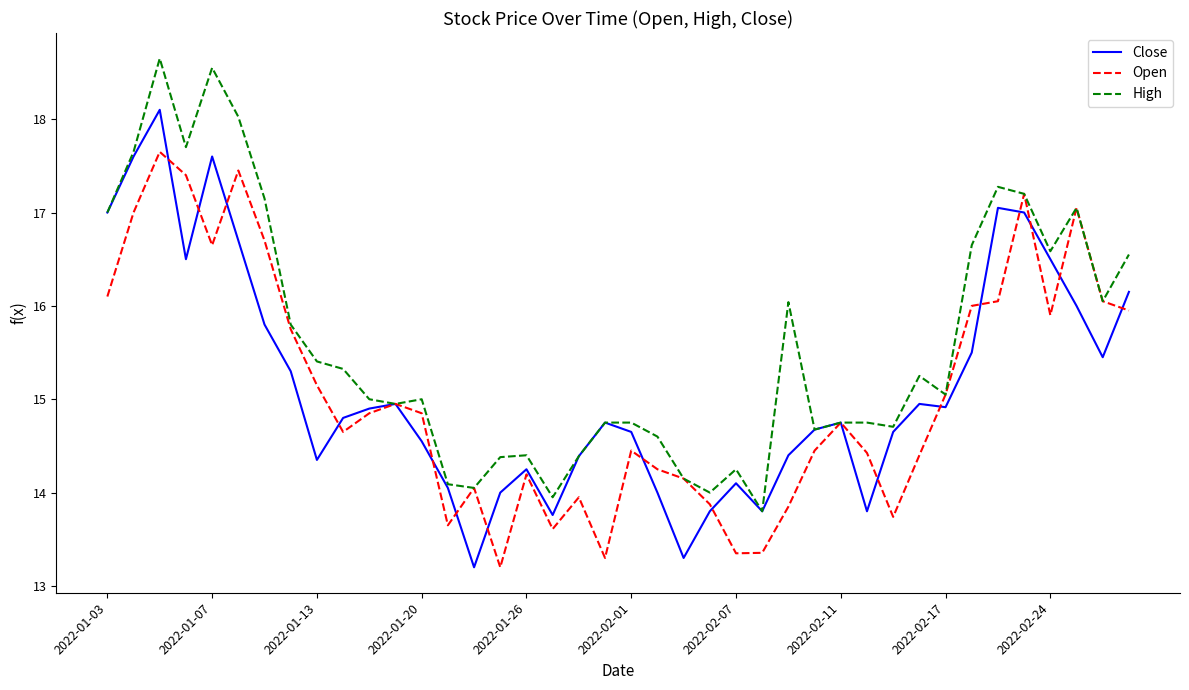

Rank the series by their maximum value, from highest to lowest.

High, Close, Open